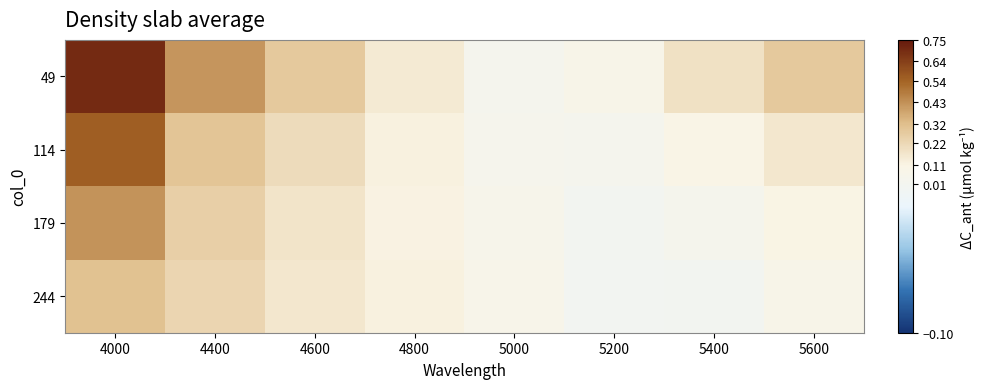

At which category is the sum across all series the highest?

4000